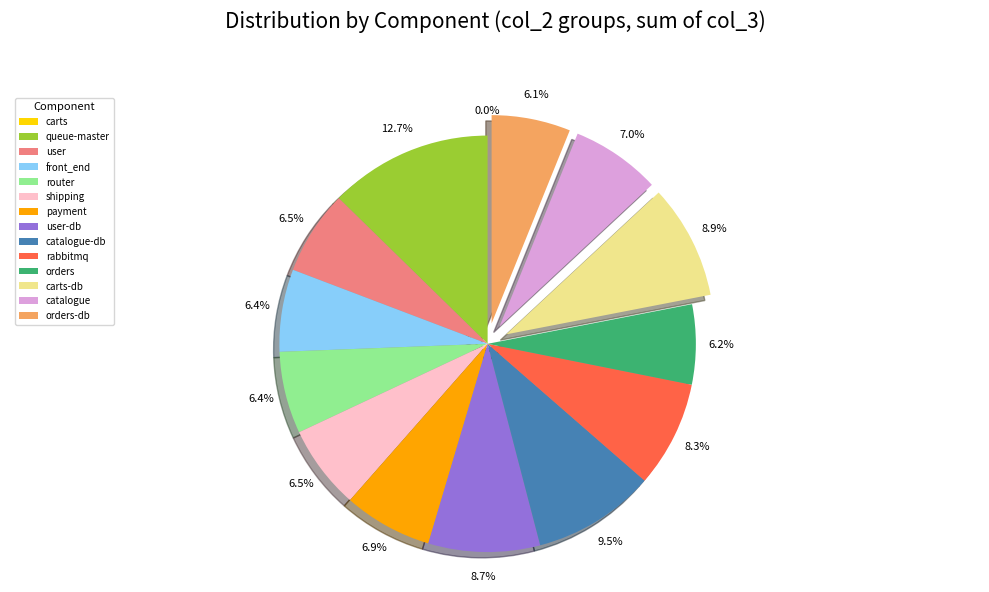

Which category has the biggest portion of the pie?

queue-master